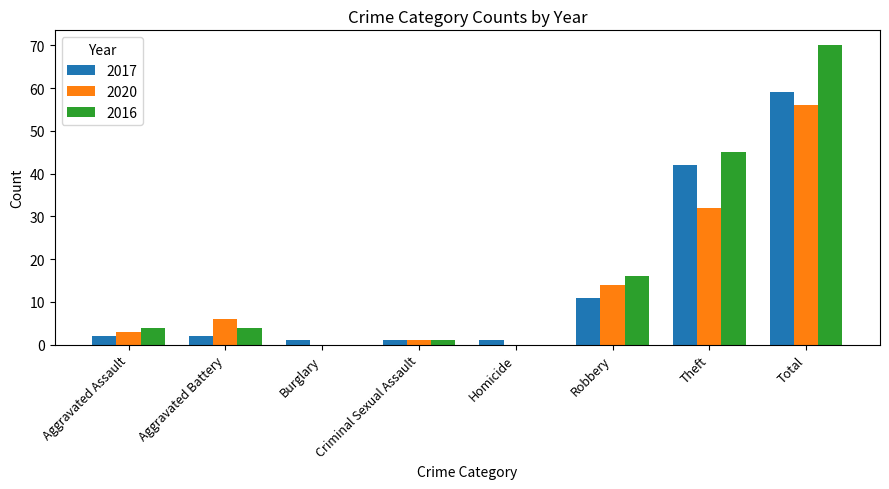

What is the highest value of the 2017 series?

59